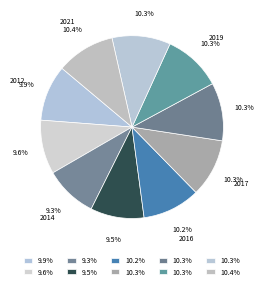

What is the ratio of the value at 2015 to the value at 2016?

0.9